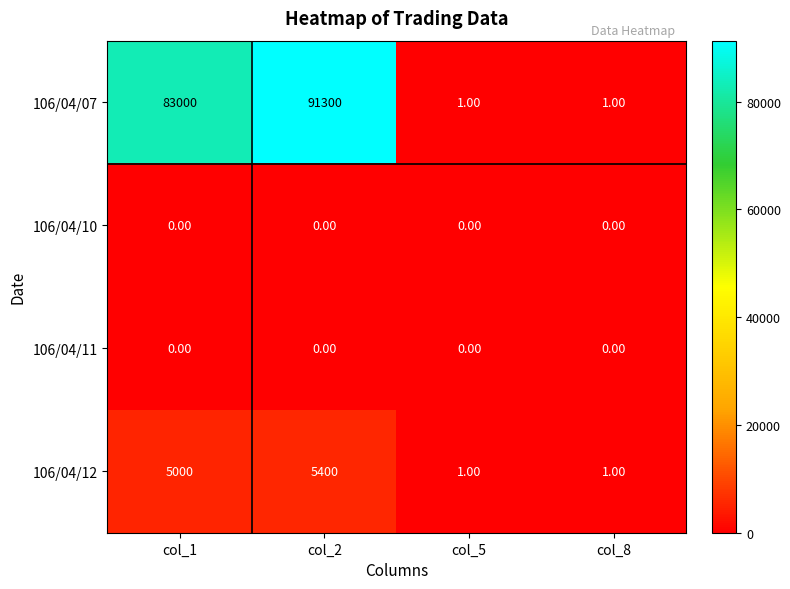

Which series has the largest total across all categories?

106/04/07